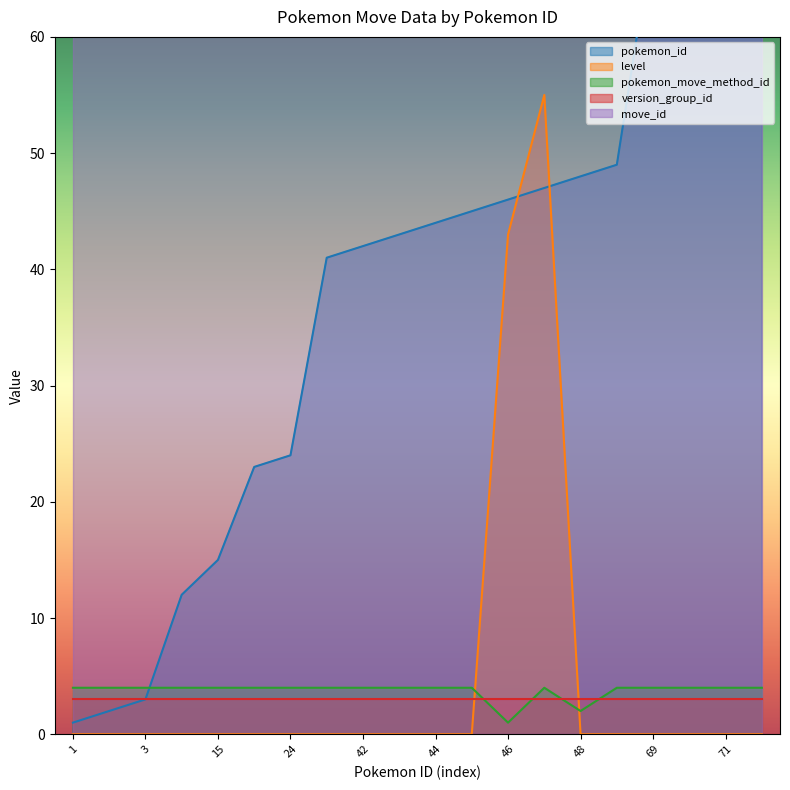

What is the maximum value for level?

55